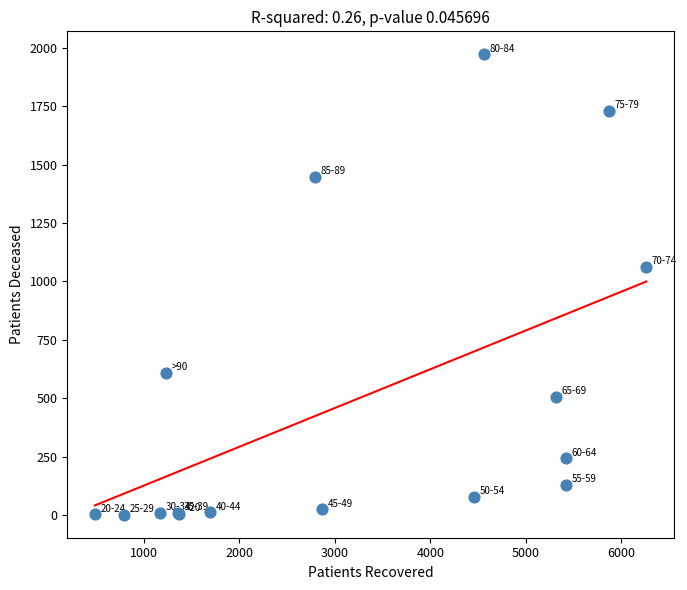

What Y value in the scatter plot is closest to 987?

1063